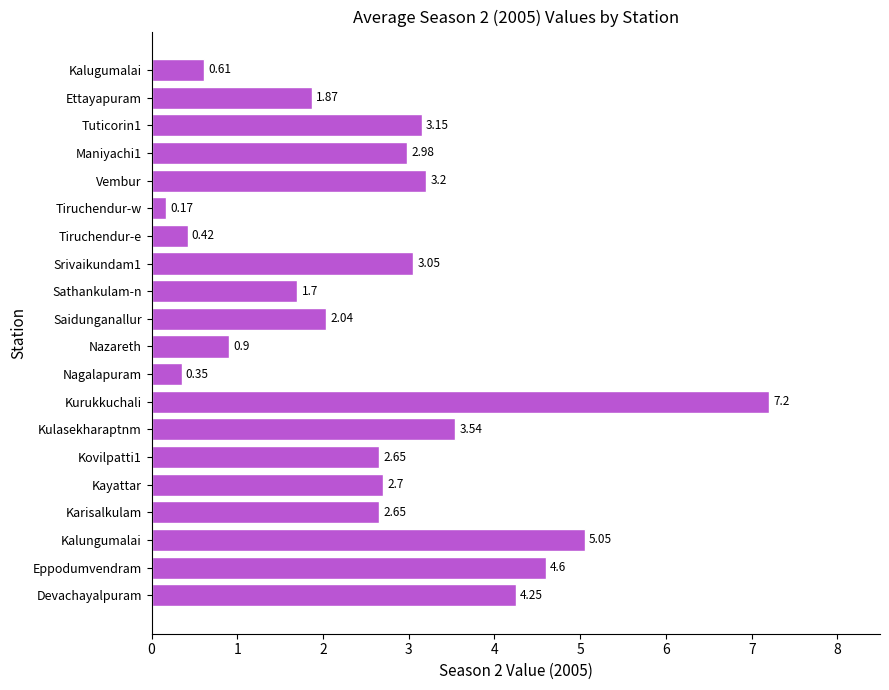

What is the change in value from Eppodumvendram to Tiruchendur-e?

-4.2